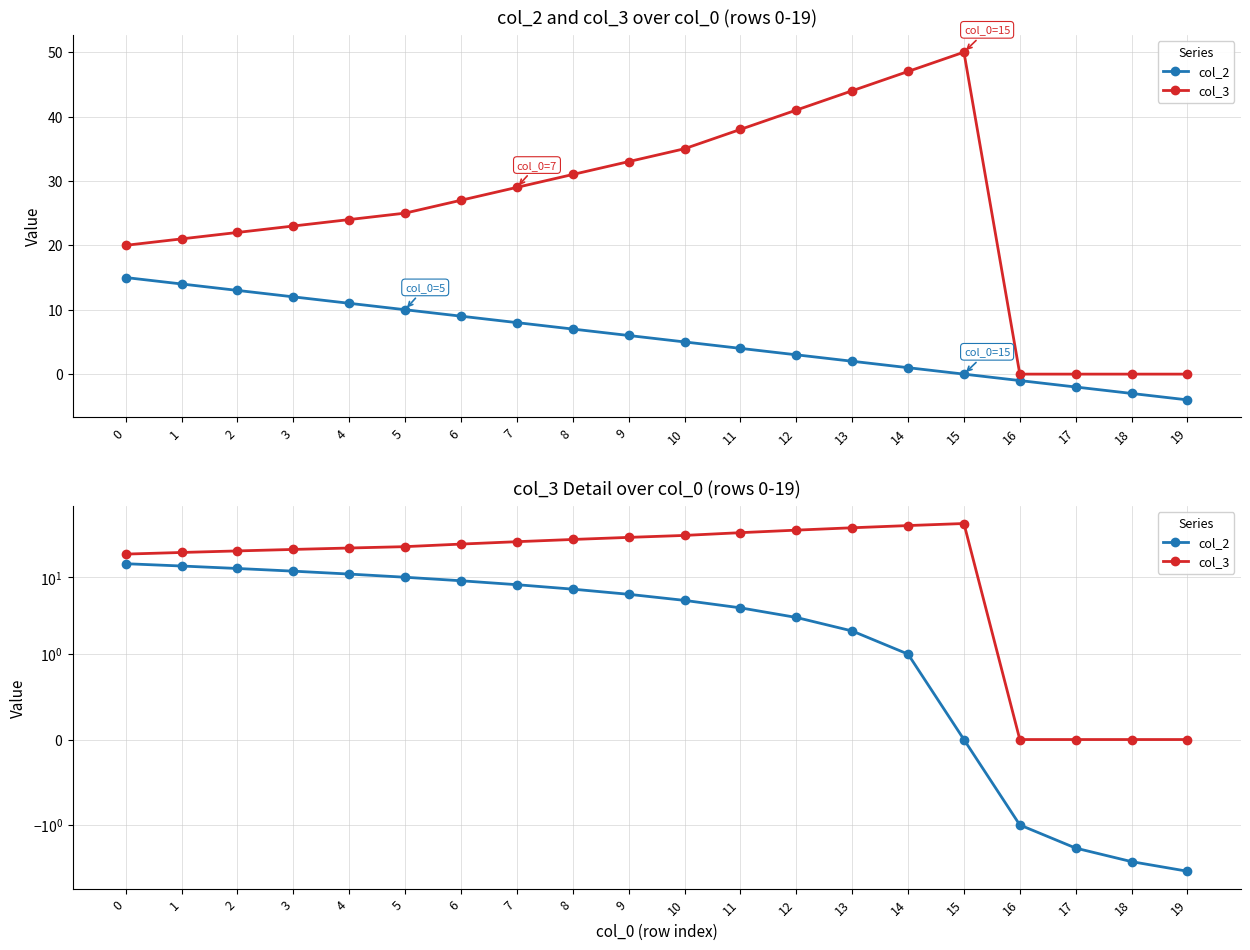

Reading right to left, extract all data points from this chart.

col_2: -4	-3	-2	-1	0	1	2	3	4	5	6	7	8	9	10	11	12	13	14	15
col_3: 0	0	0	0	50	47	44	41	38	35	33	31	29	27	25	24	23	22	21	20